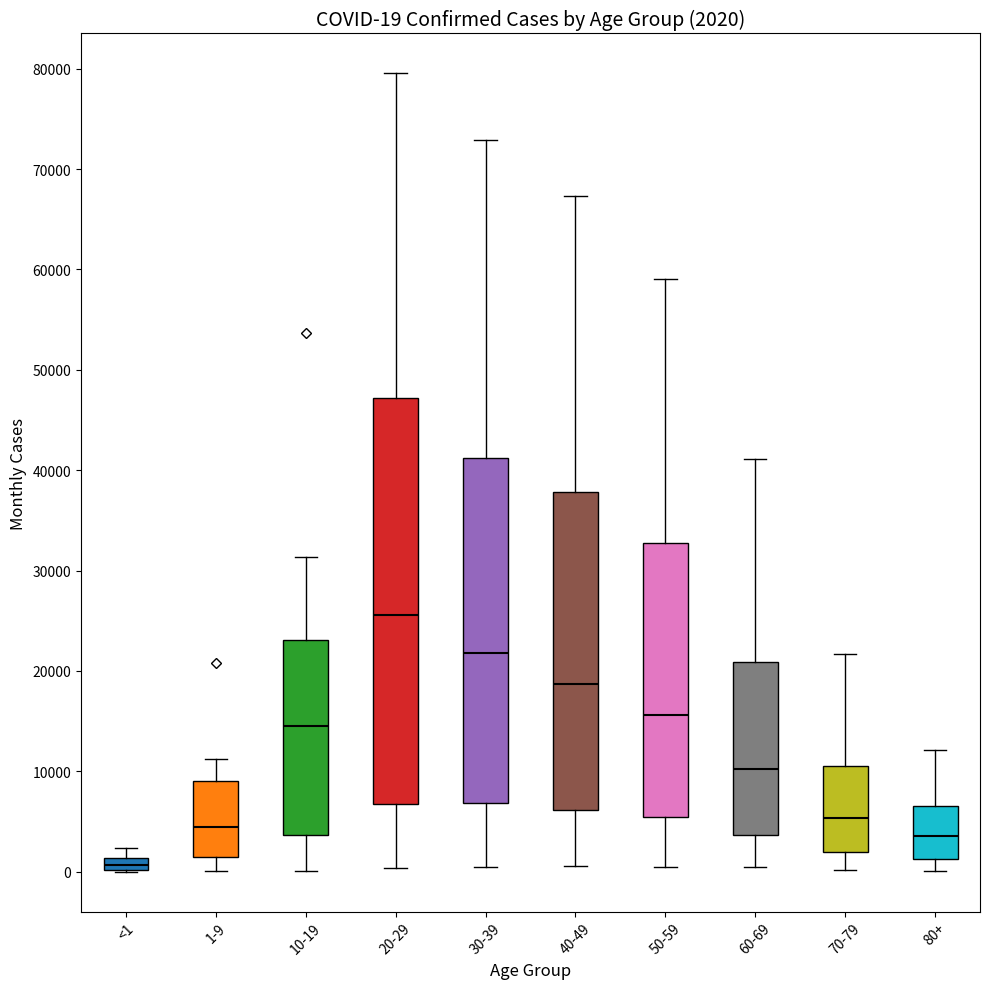

Which box's median line is the highest?

20-29